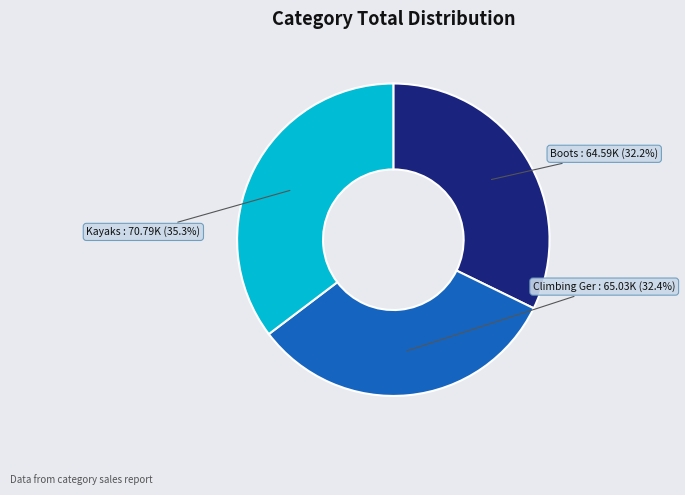

Is there a majority slice in this chart?

No